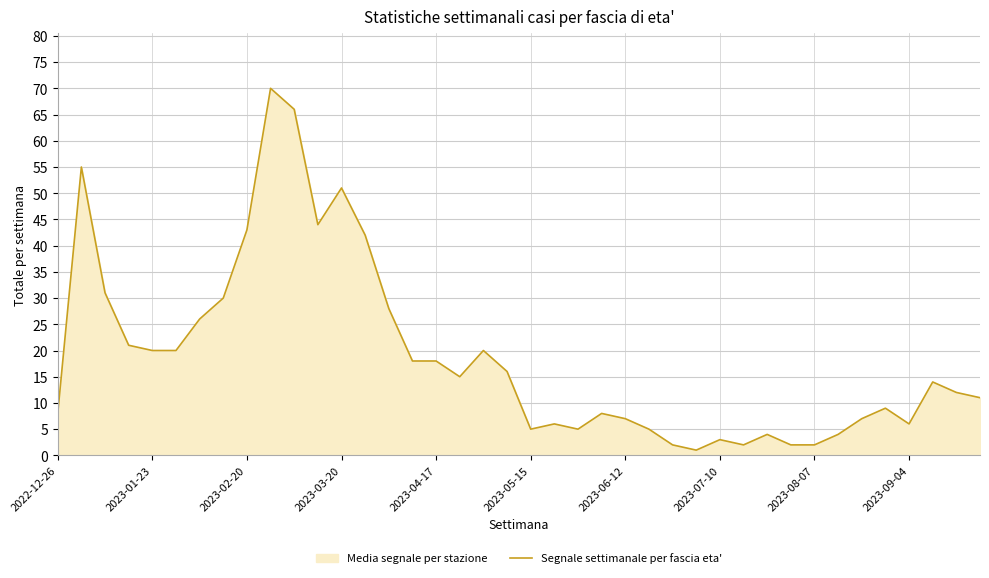

Approximately how many times larger is the value at 2023-05-15 compared to 2023-08-07?

2.5